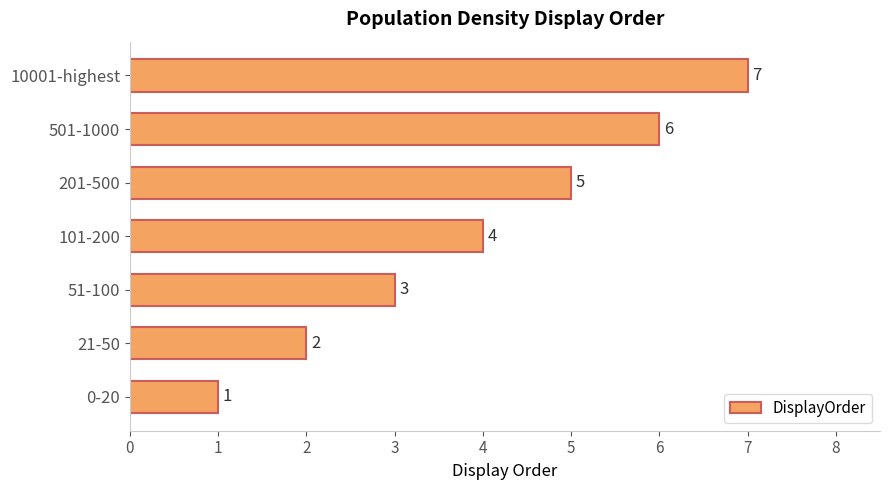

Count the number of data series in this chart.

1